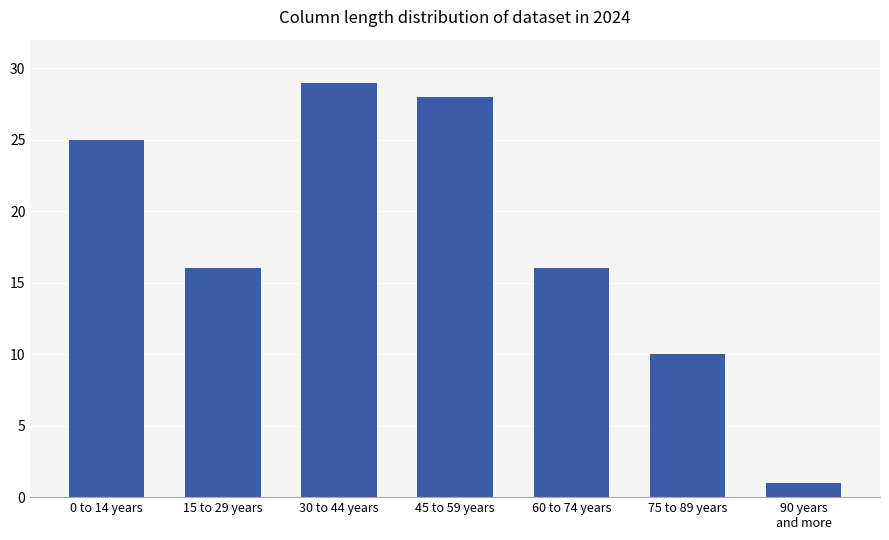

What is the minimum value shown in the chart?

1